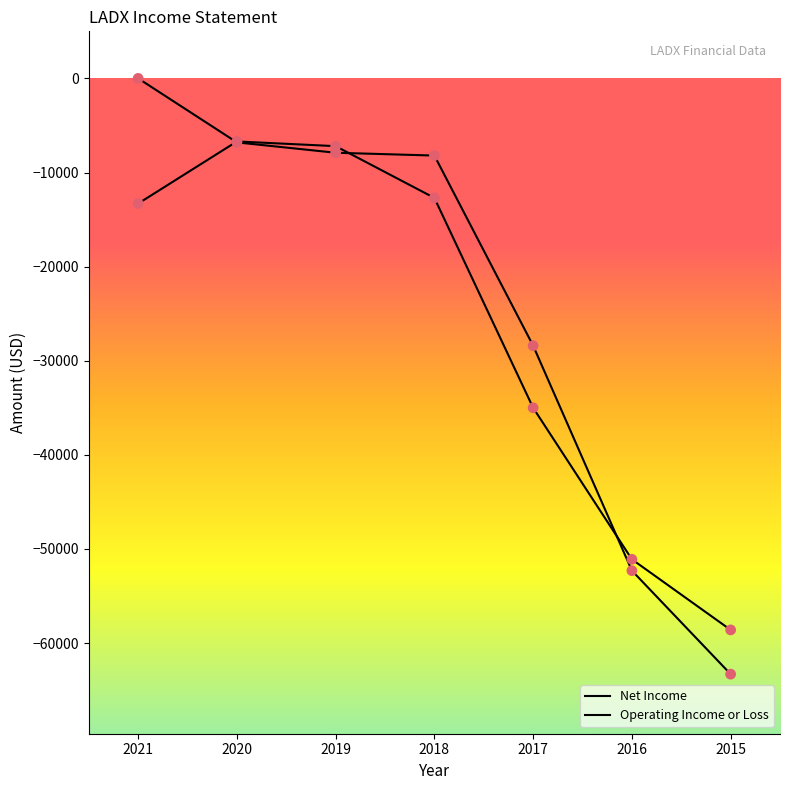

How many lines are shown in the chart?

2